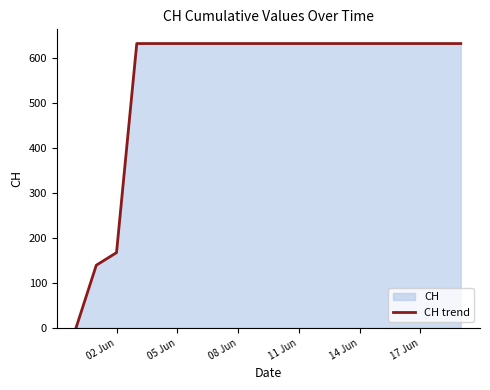

Count the number of data series in this chart.

1